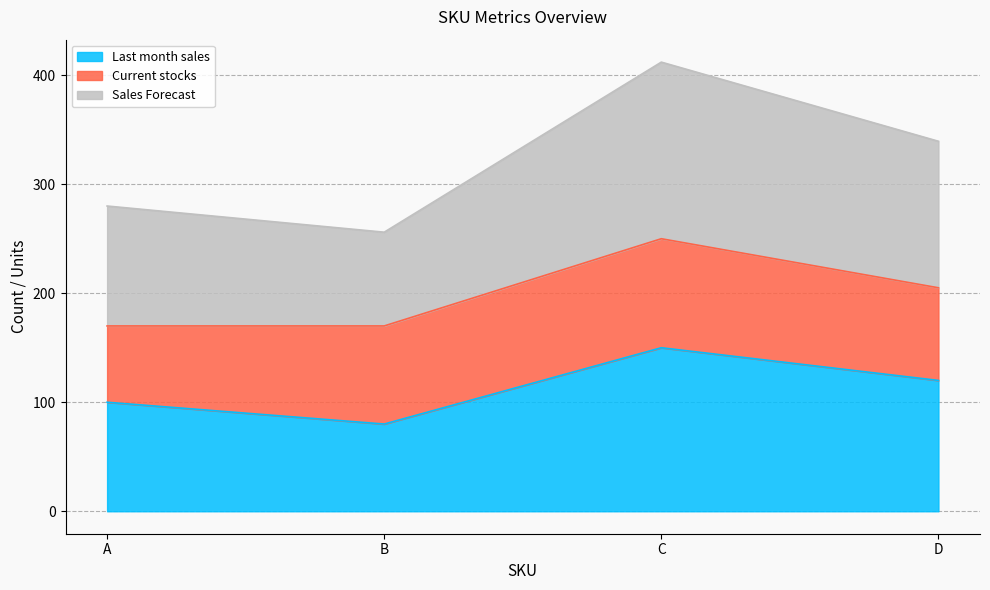

Which category has the highest value in the Sales Forecast series?

C